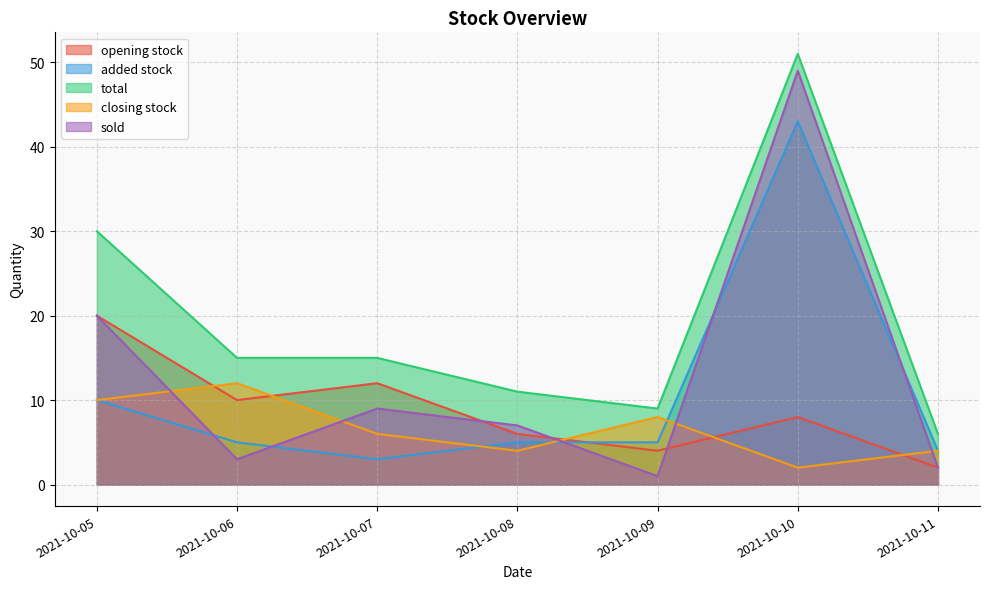

Is it true that closing stock equals 4 at 2021-10-08?

True